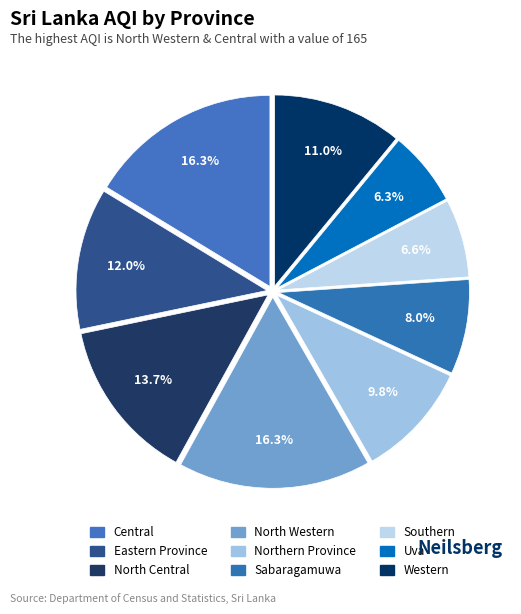

Count the number of slices in the pie.

9